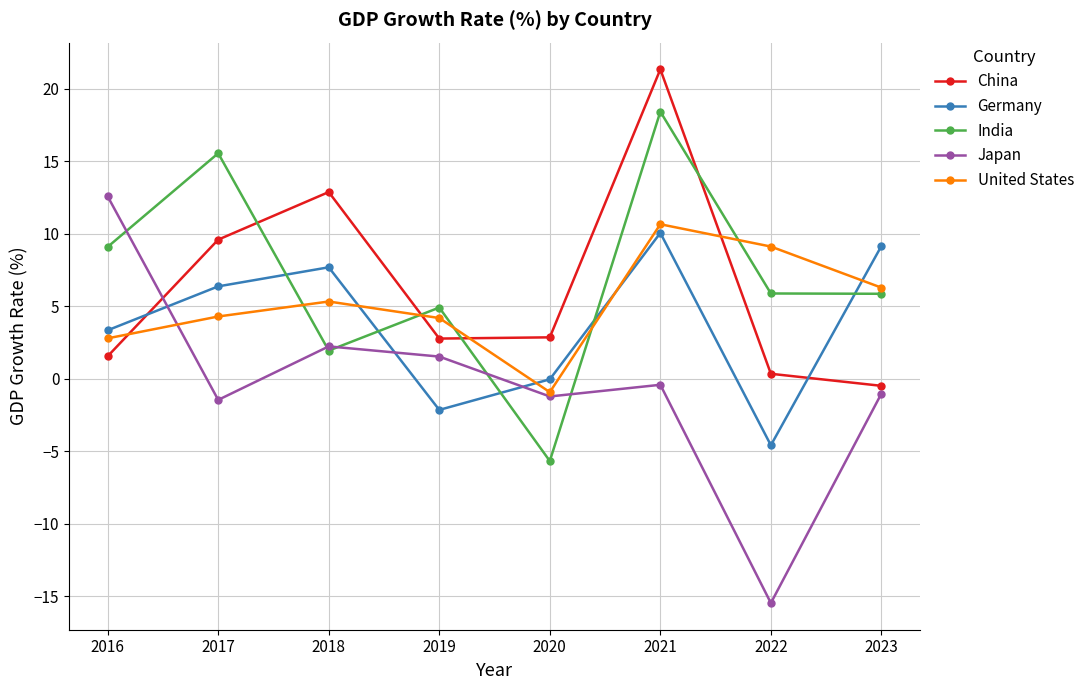

What is the sum of the Japan values at 2021 and 2023?

-1.4